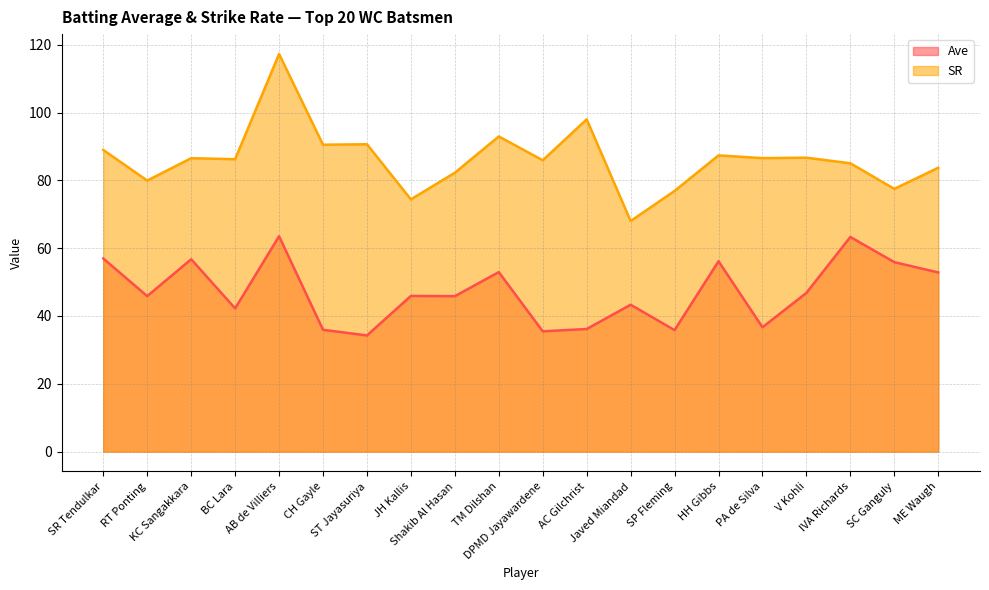

The value of SR at SP Fleming is 25.4. True or false?

False